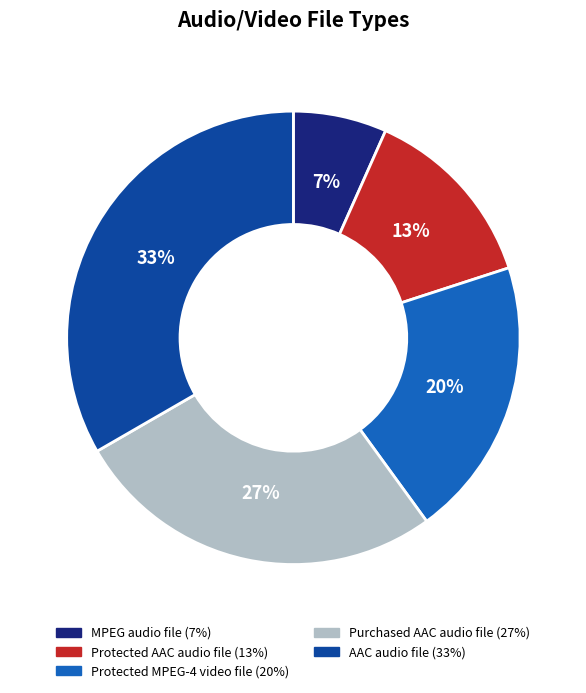

To the nearest percent, what portion does AAC audio file represent?

33%